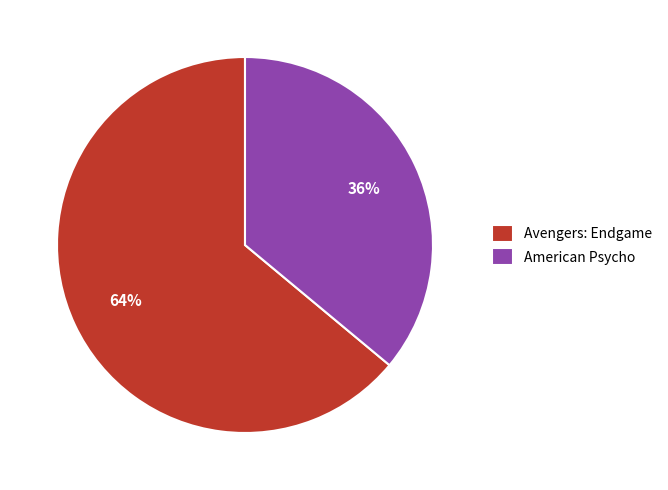

Count the number of slices in the pie.

2